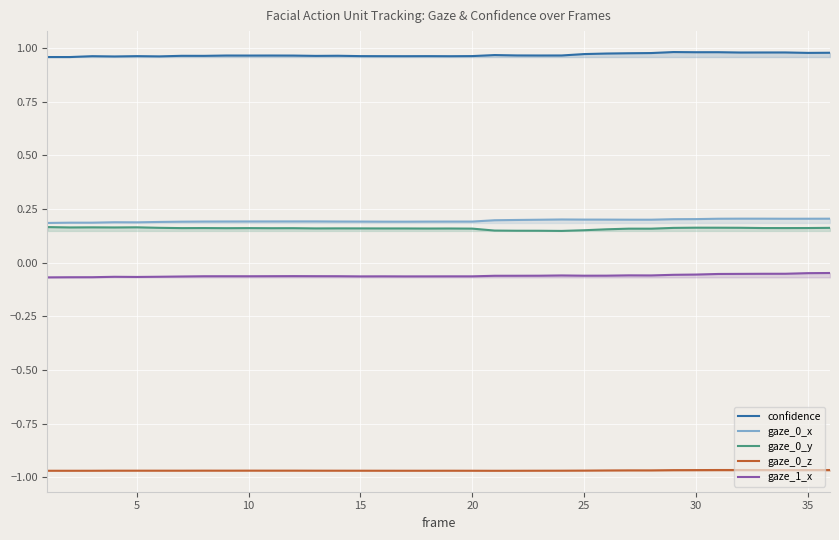

True or false: gaze_0_y and gaze_0_z intersect in this chart.

False